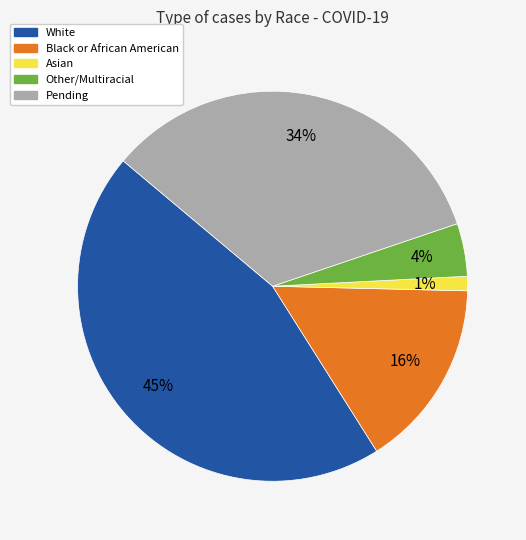

To the nearest percent, what portion does White represent?

45%